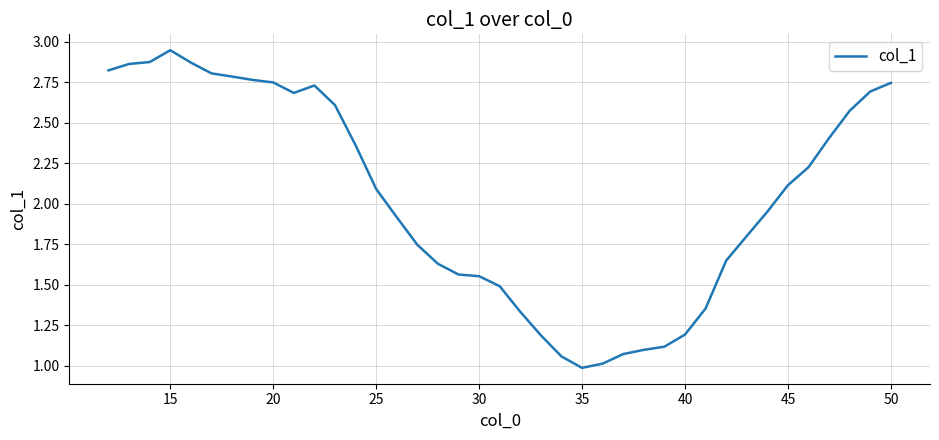

What is the smallest value displayed?

1.0